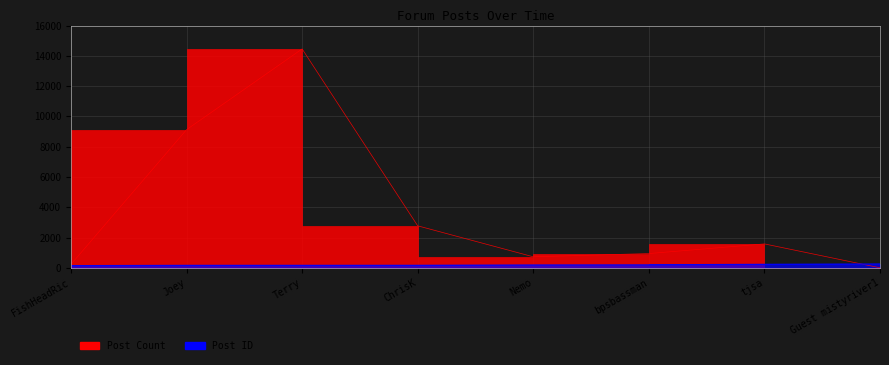

How many intersections are there between Post Count and Post ID?

1